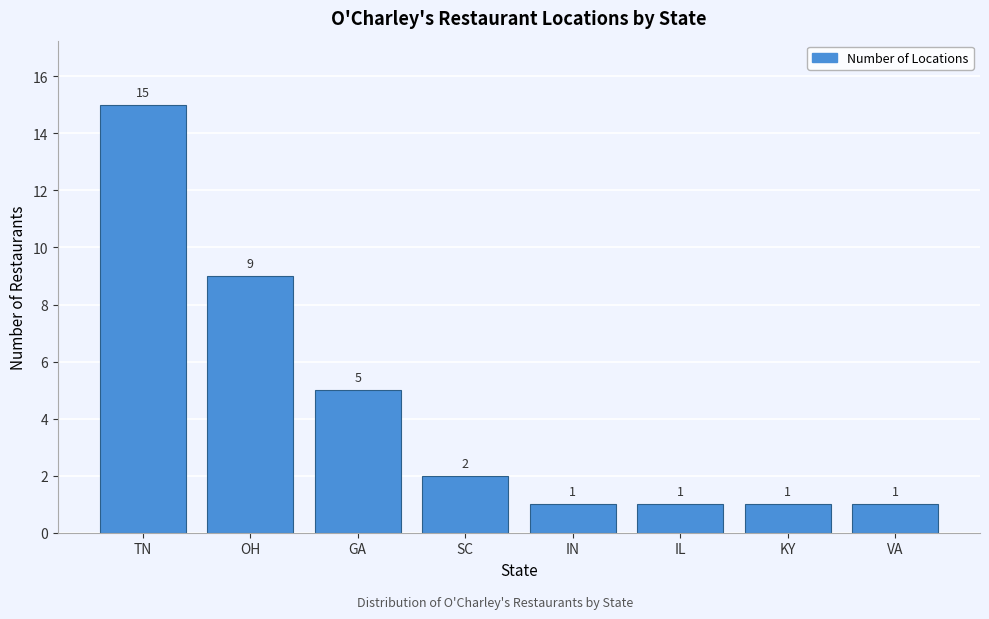

Reading left to right, list all the values displayed in this chart.

15	9	5	2	1	1	1	1